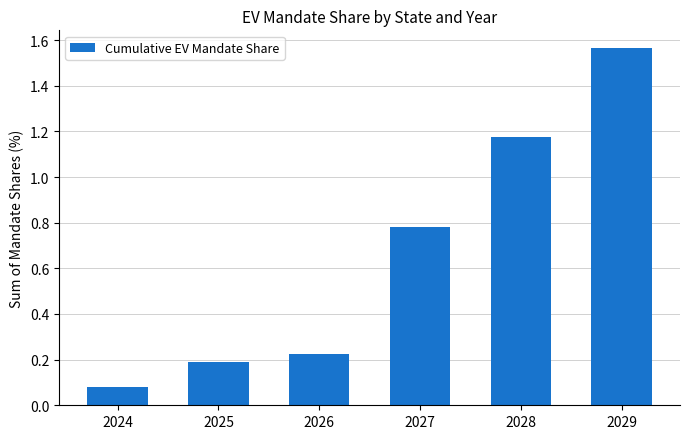

Rank the categories by value from lowest to highest.

2024, 2025, 2026, 2027, 2028, 2029